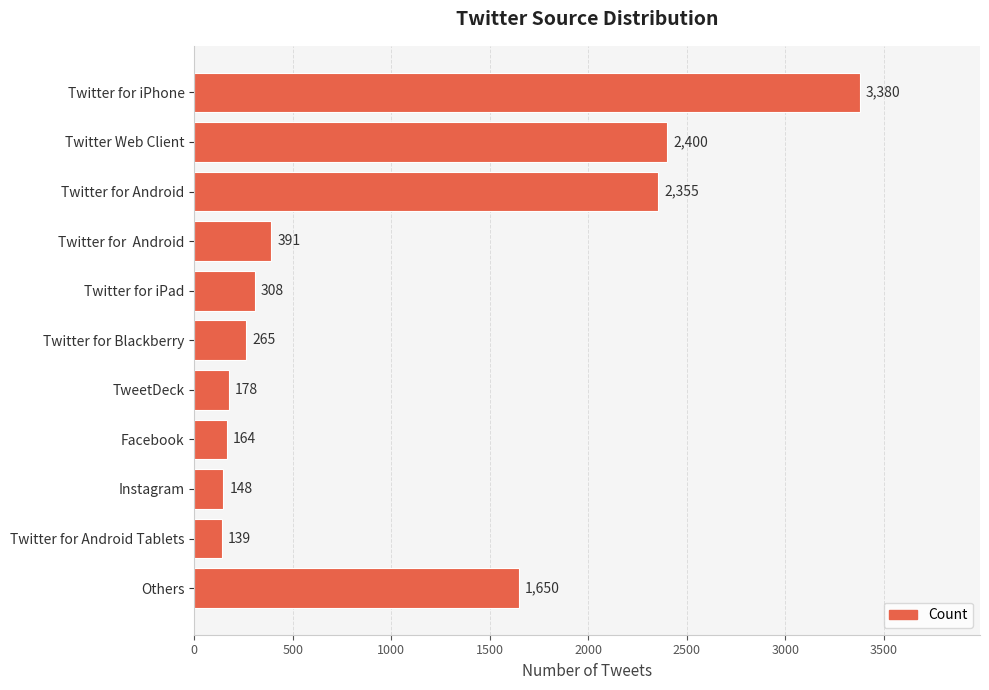

At which label is the value closest to 1759?

Others